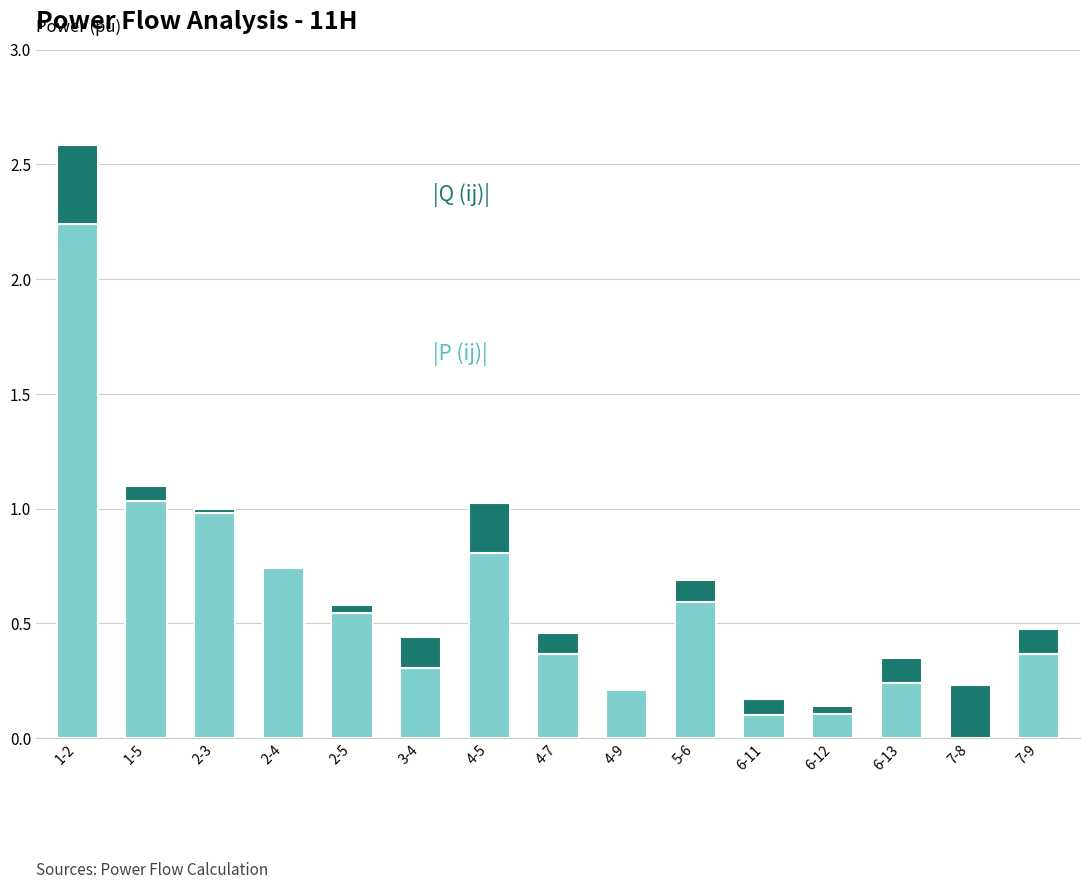

At which category is the sum across all series the highest?

1-2